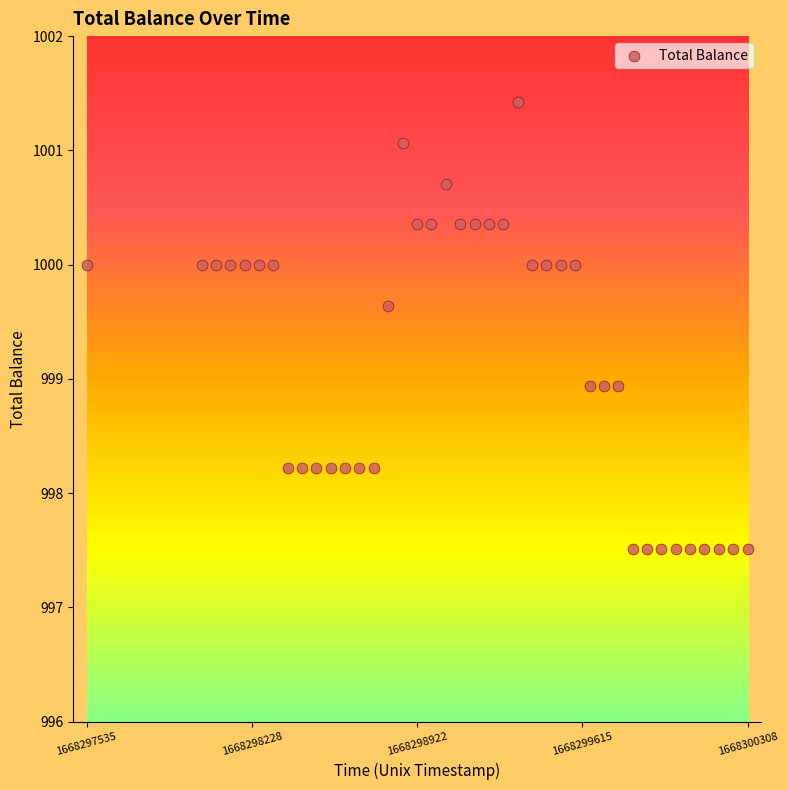

What is the range of Y values (max minus min)?

3.9